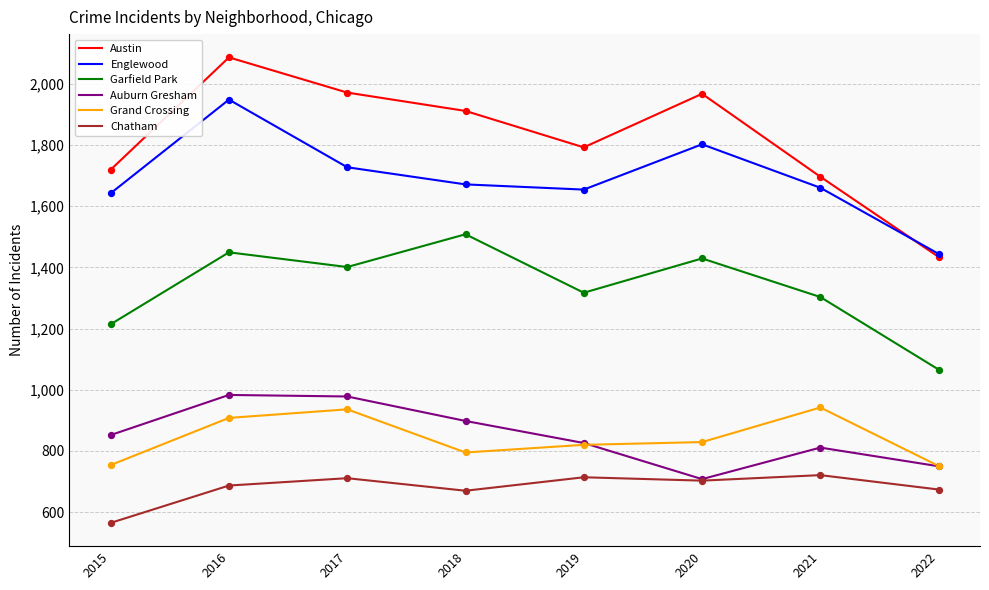

Is the value of Grand Crossing at 2016 greater than the value of Austin at 2022?

No